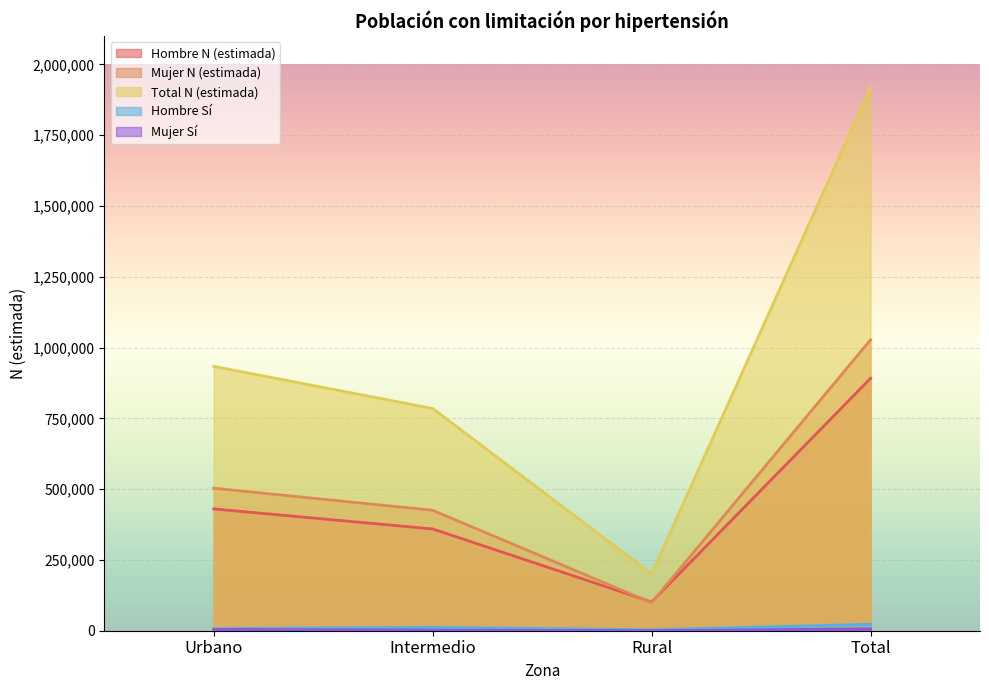

Reading left to right, list all the values displayed in this chart.

Hombre N (estimada): 430083	359401	101768	891252
Mujer N (estimada): 503236	425351	98805	1027392
Total N (estimada): 933319	784752	200573	1918644
Hombre Sí: 7392	11966	3468	22825
Mujer Sí: 4433	2158	0	6591